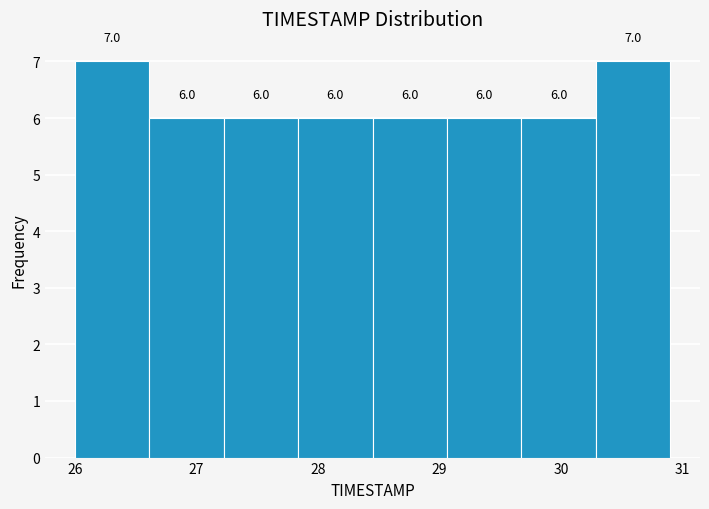

Reading left to right, transcribe this chart: for each bar, give the range it covers on the x-axis and its height. The bar edges are not printed on the chart, so give them approximately, as read against the axis.

26.0 to 26.6: 7.0
26.6 to 27.2: 6.0
27.2 to 27.8: 6.0
27.8 to 28.5: 6.0
28.5 to 29.1: 6.0
29.1 to 29.7: 6.0
29.7 to 30.3: 6.0
30.3 to 30.9: 7.0